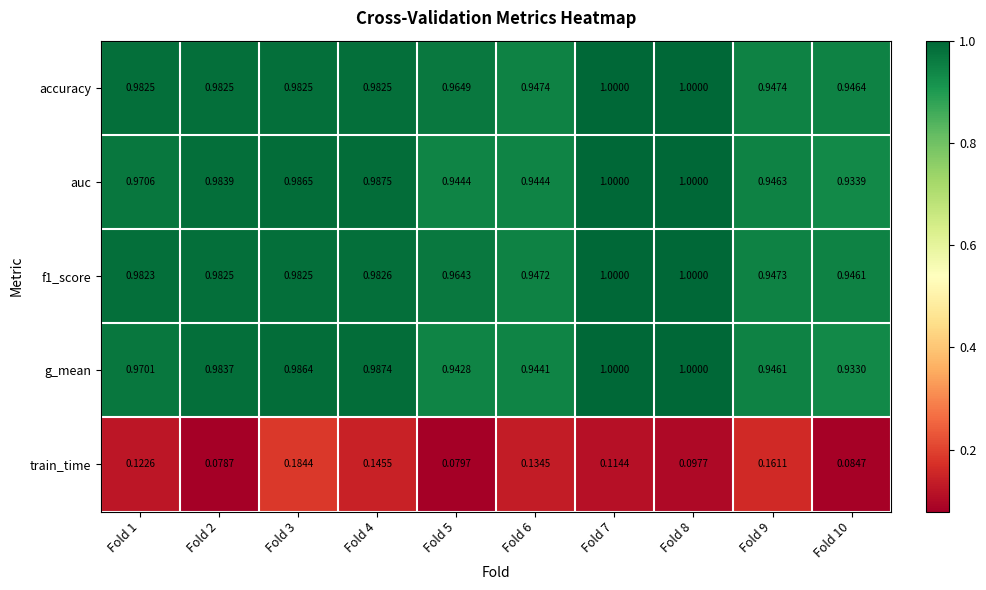

At Fold 1, list the series in order from largest to smallest.

accuracy, f1_score, auc, g_mean, train_time